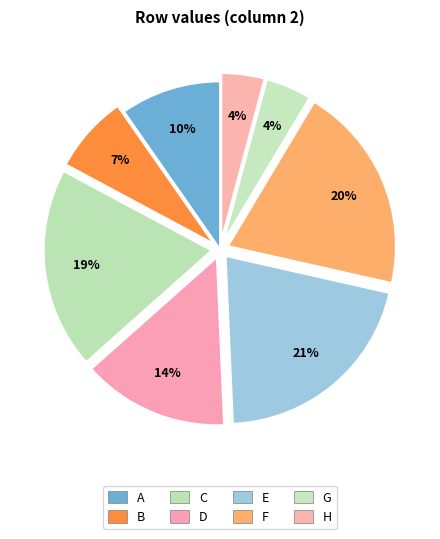

Does any single category account for the majority?

No